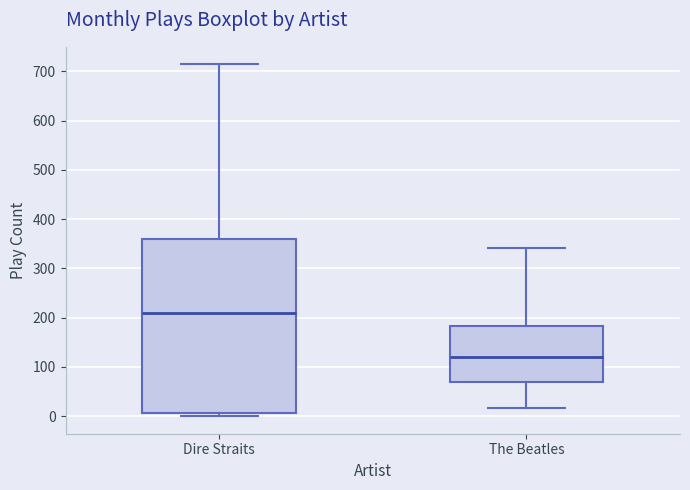

Reading left to right, transcribe this box plot: for each box, give where its median line is, the range the box spans, and where its two whiskers end, as read against the y-axis. The values are not printed on the chart, so give them approximately, as read against the axis.

Dire Straits: median 210, box 10 to 360, whiskers 0 to 710
The Beatles: median 120, box 70 to 180, whiskers 20 to 340